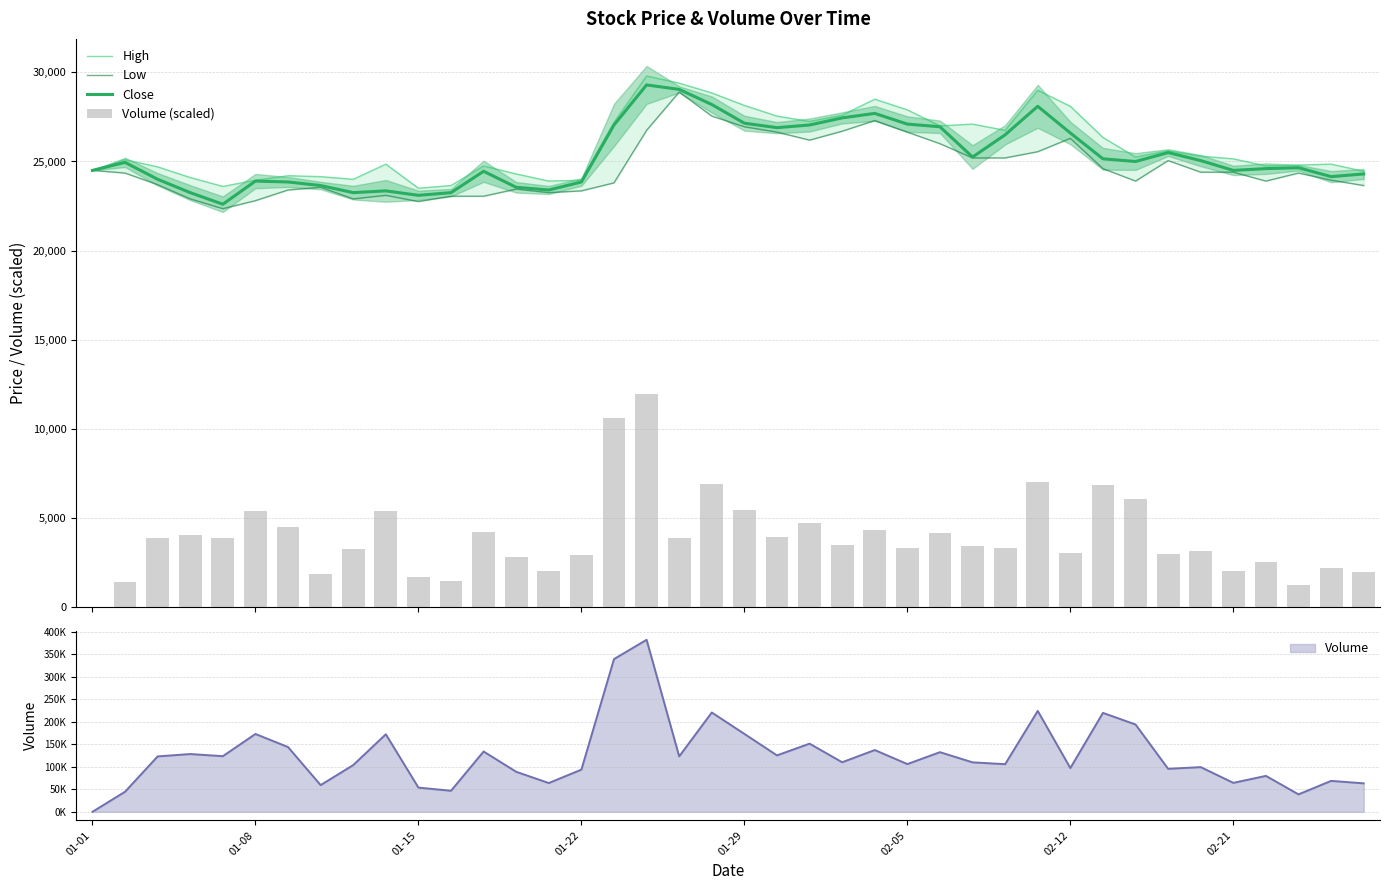

Which series has the widest spread of values?

Volume (scaled)